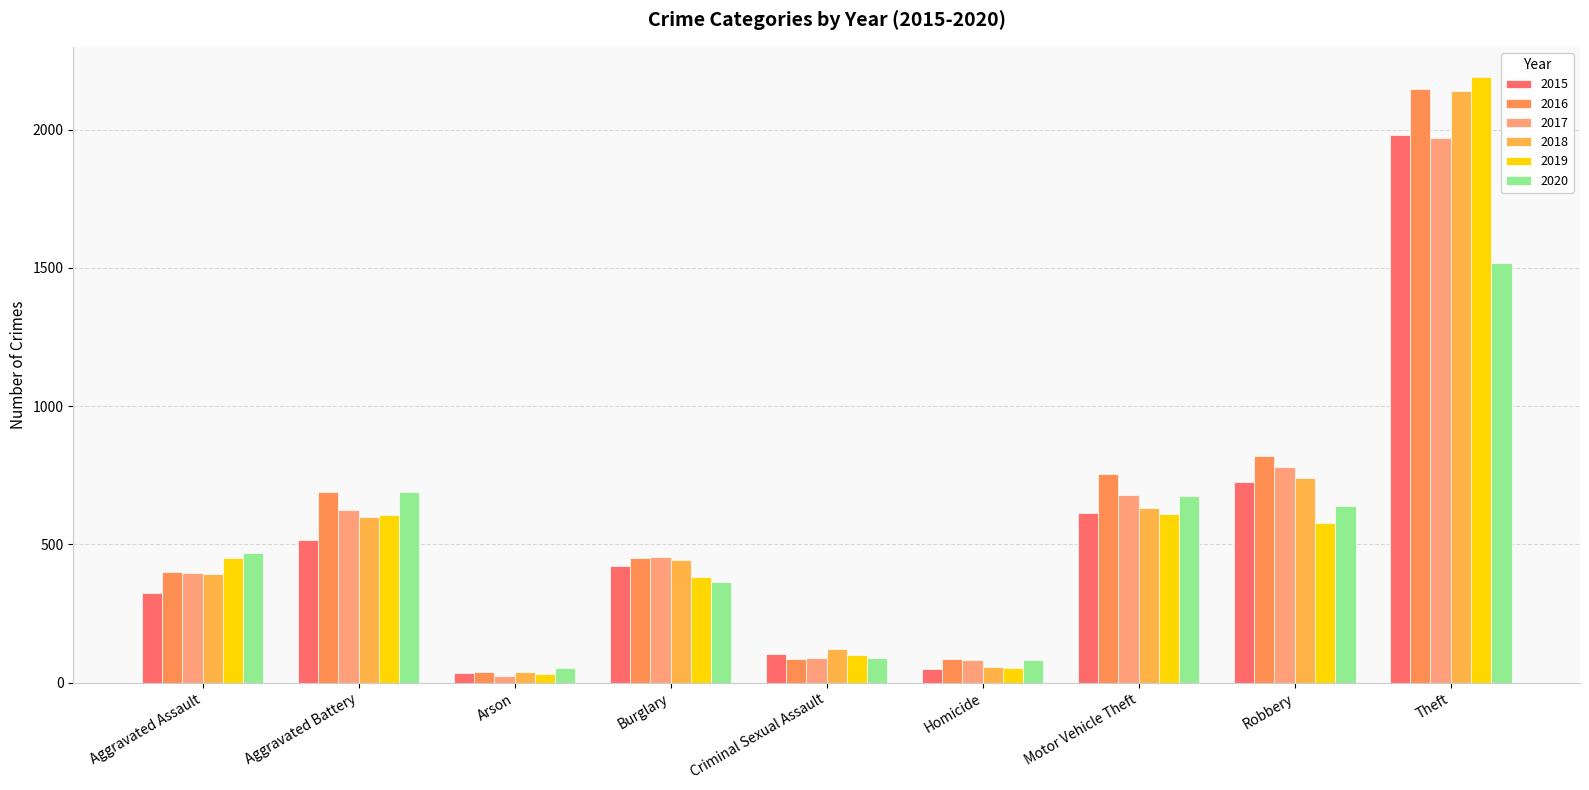

What value does the 2017 series have at Robbery, to the nearest 100?

800